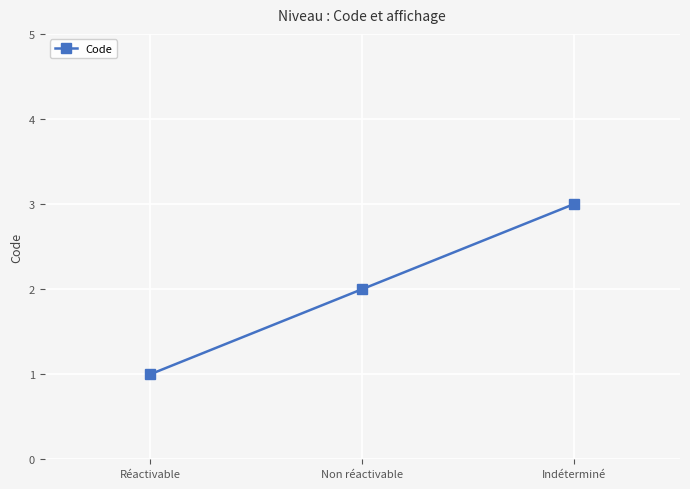

What is the minimum value shown in the chart?

1